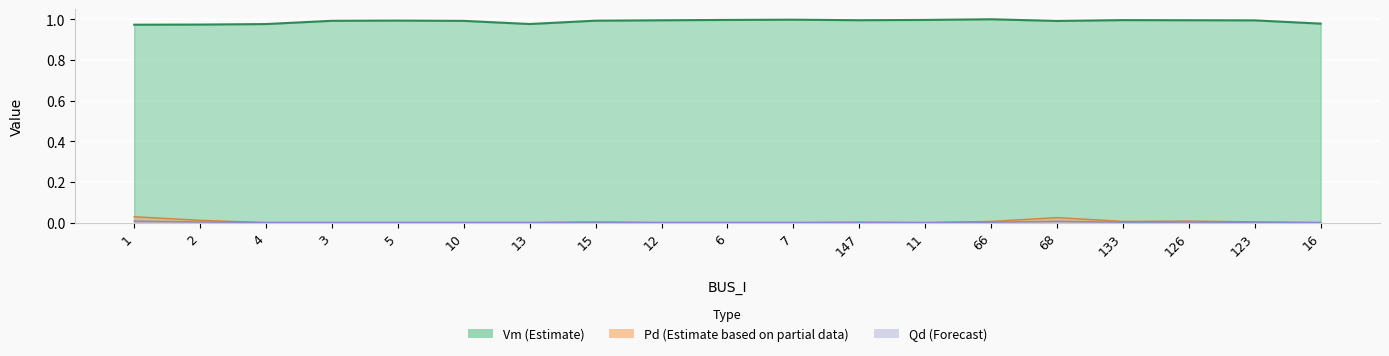

What is the label of the 4th point from the left?

3